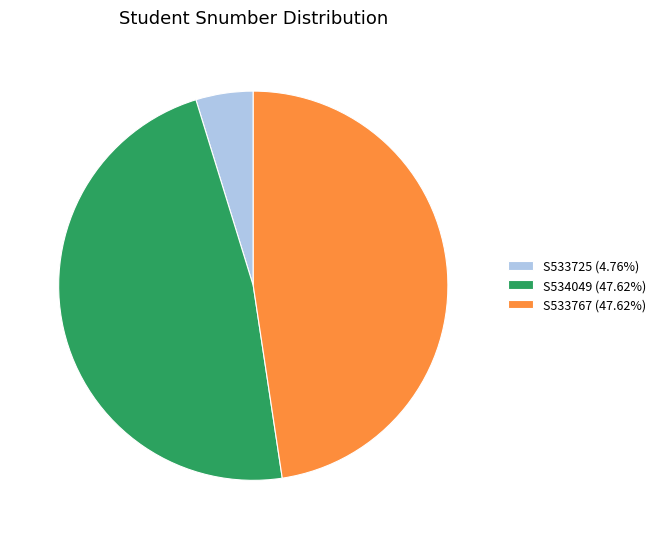

Is the sum of S533725 (4.76%) and S533767 (47.62%) greater than half?

Yes